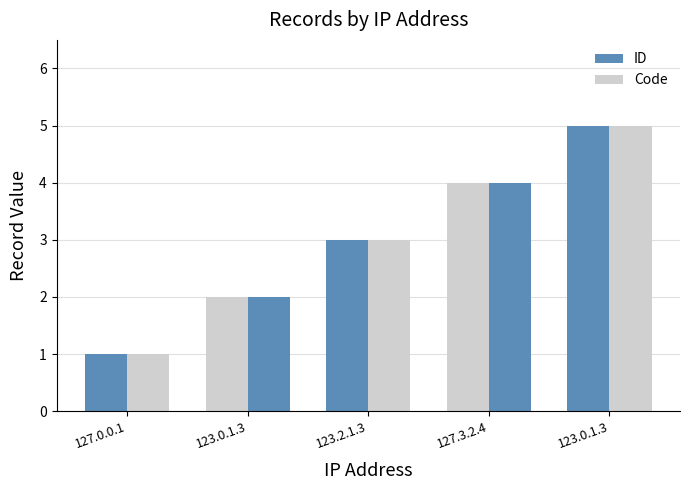

How many groups of bars are there?

5